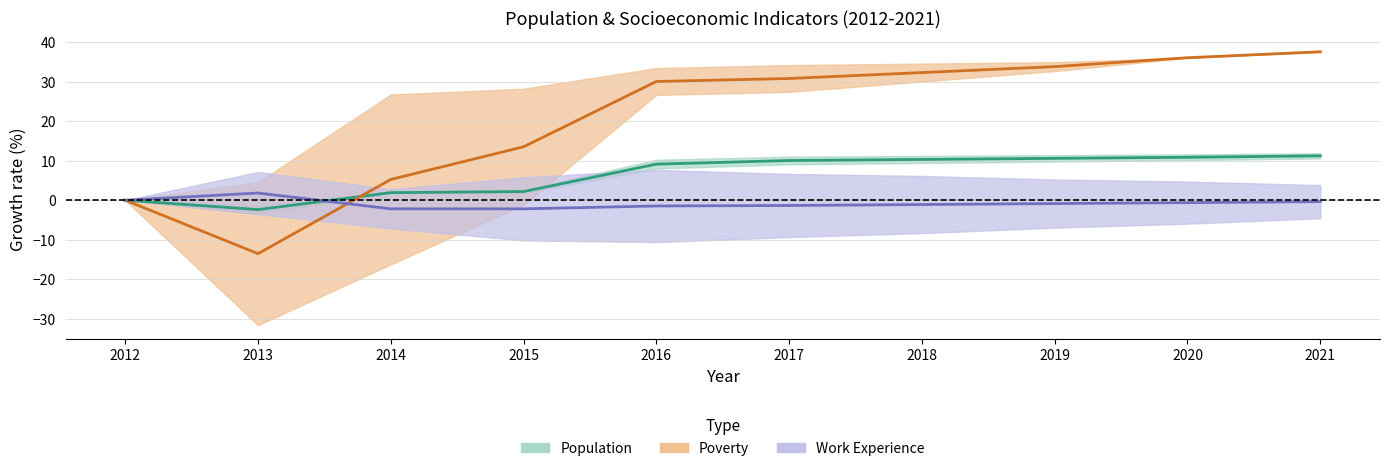

True or false: Work_Experience and Poverty intersect in this chart.

True